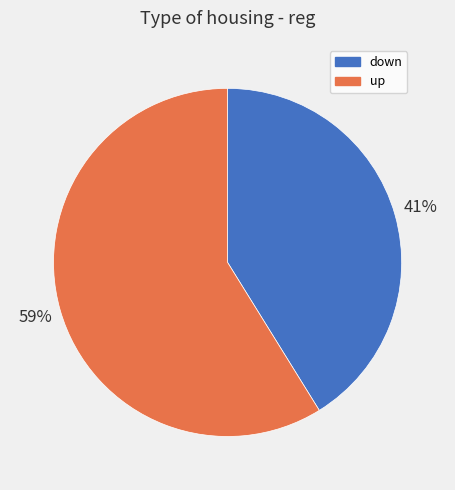

Which slice is the smallest?

down